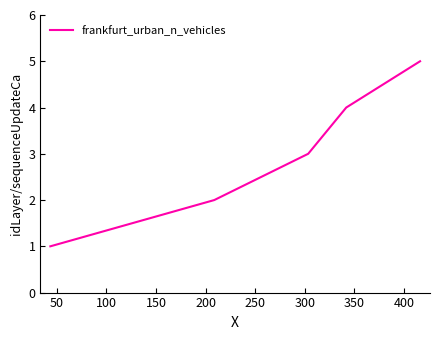

Count the number of data series in this chart.

1